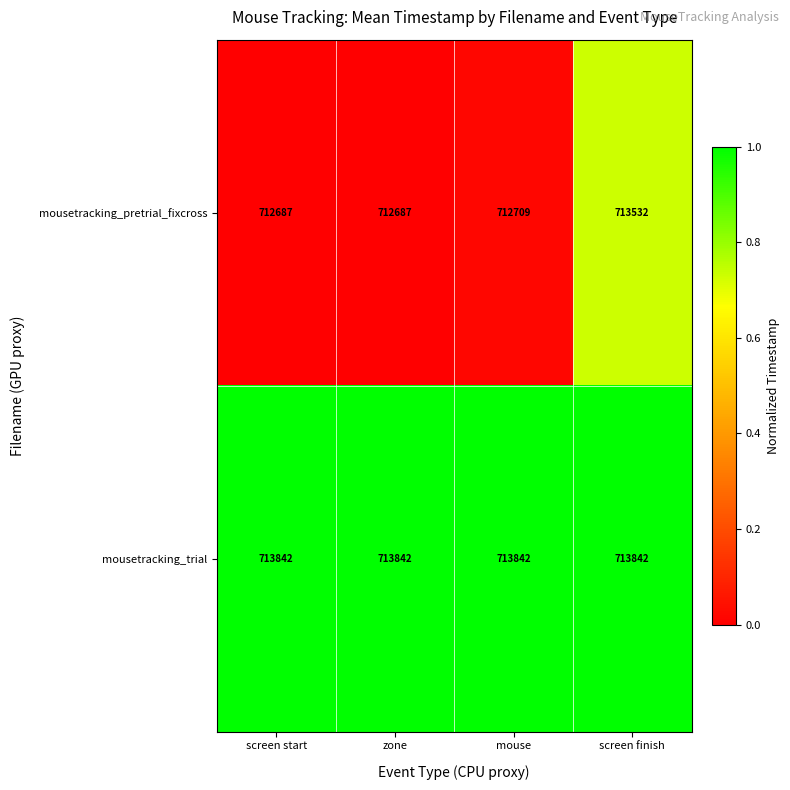

Which series has the largest total across all categories?

mousetracking_trial